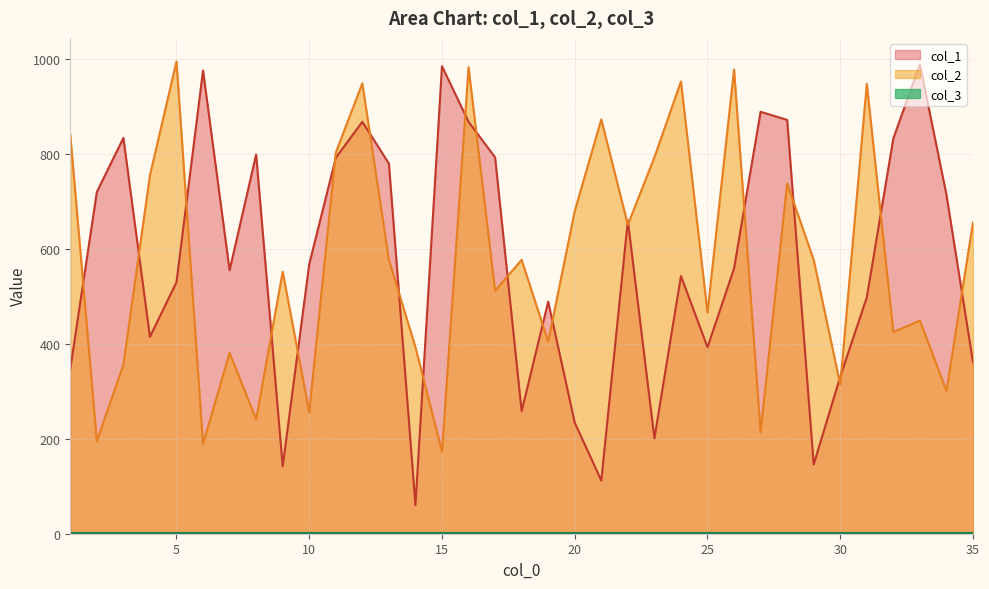

Which series has the widest spread of values?

col_1